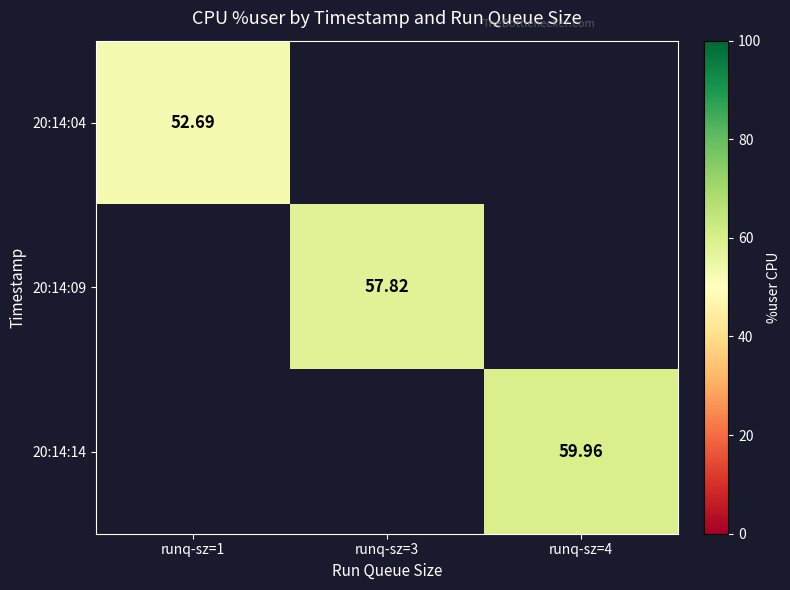

Between runq-sz=1 and runq-sz=3, which is larger?

runq-sz=3